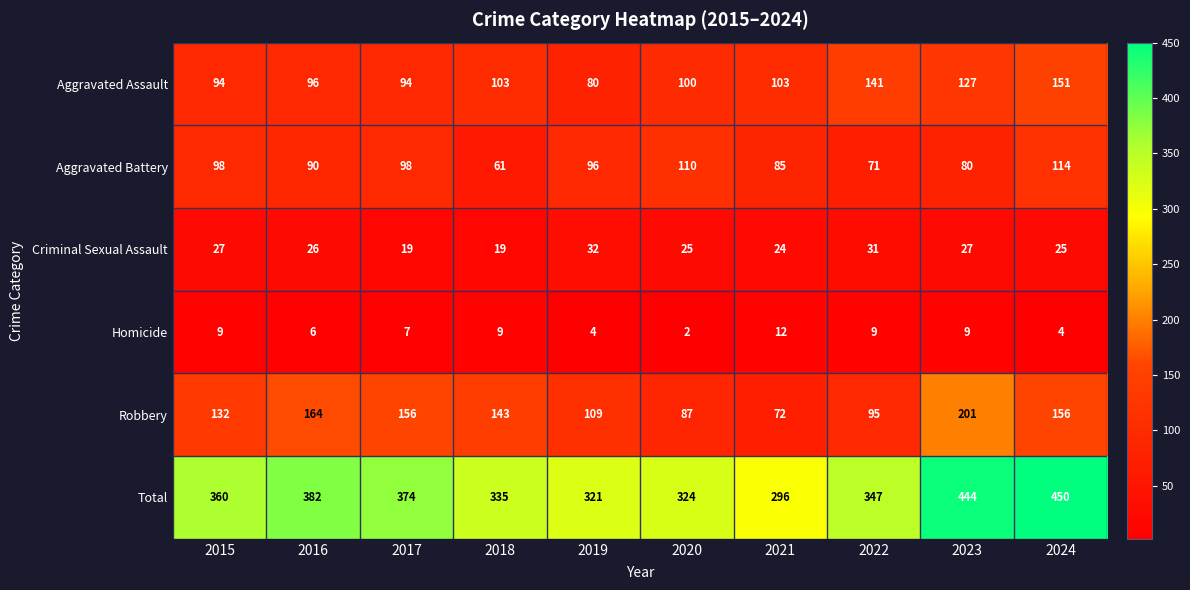

Which label corresponds to the smallest value in the chart?

2020